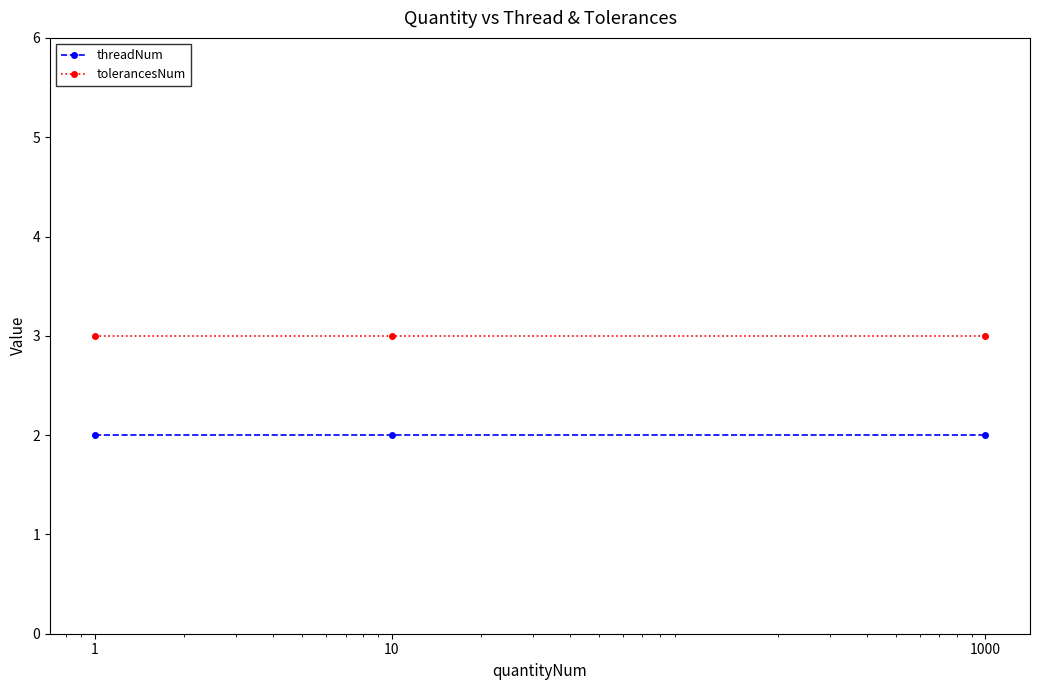

What is the sum of all threadNum values?

6